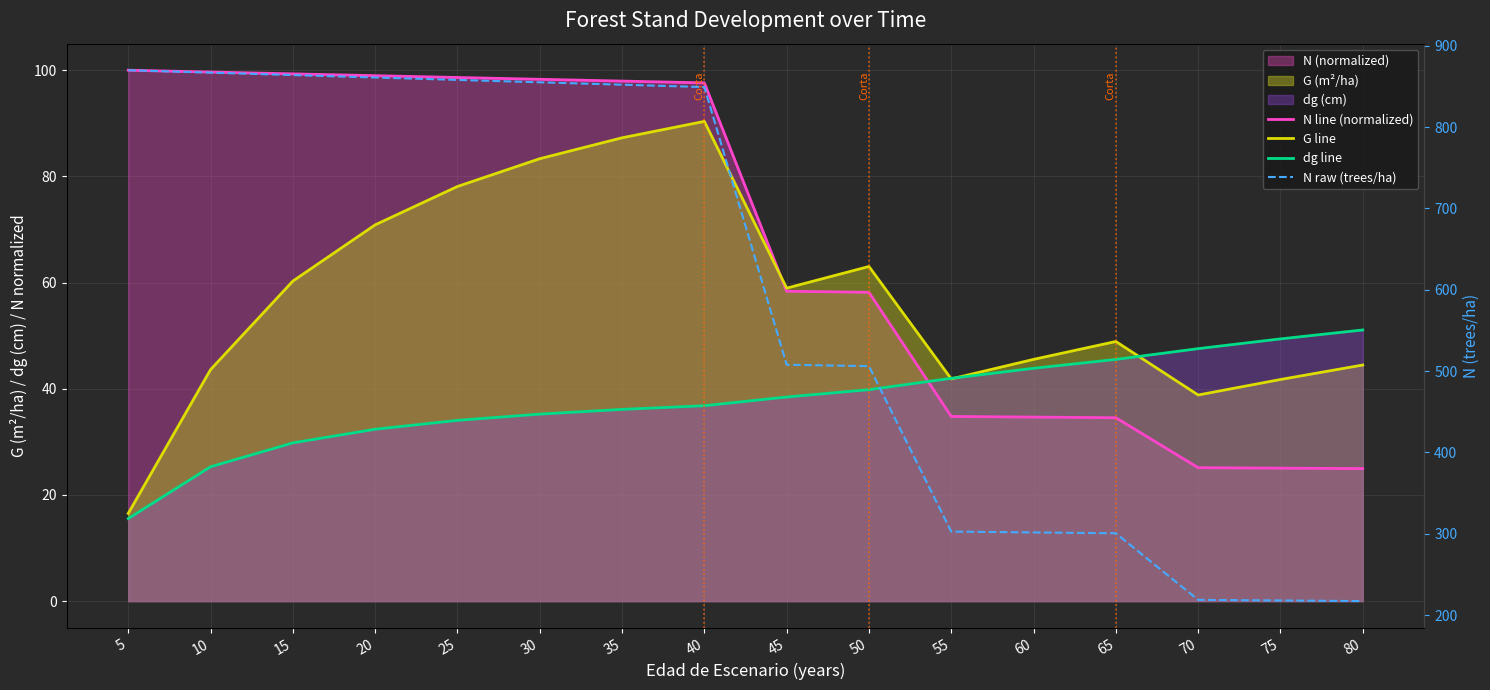

The value of G line at 60 is 72.3. True or false?

False